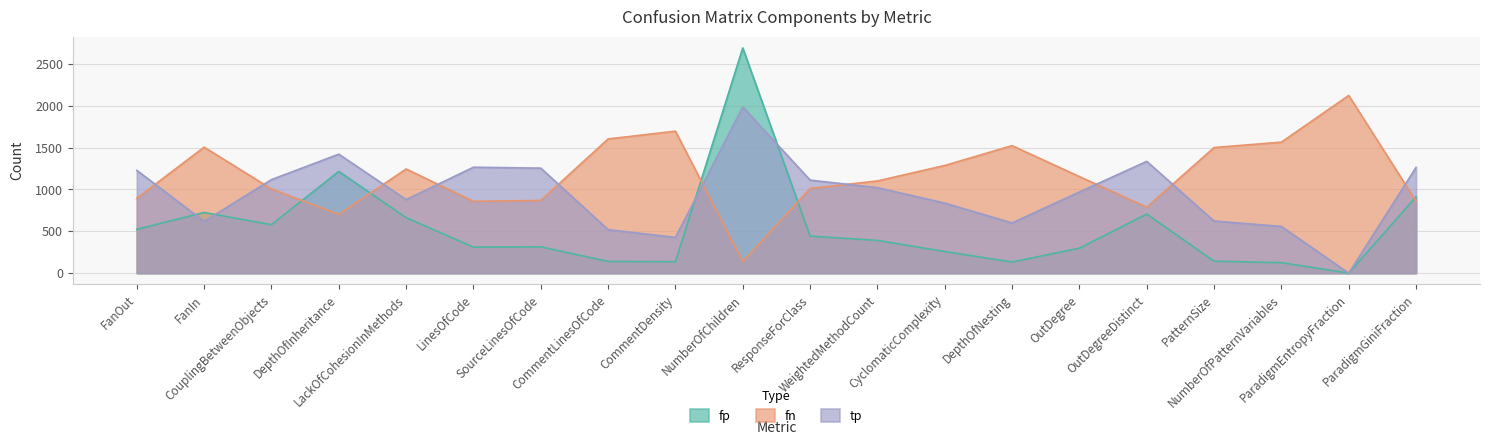

Which series has the largest total across all categories?

fn